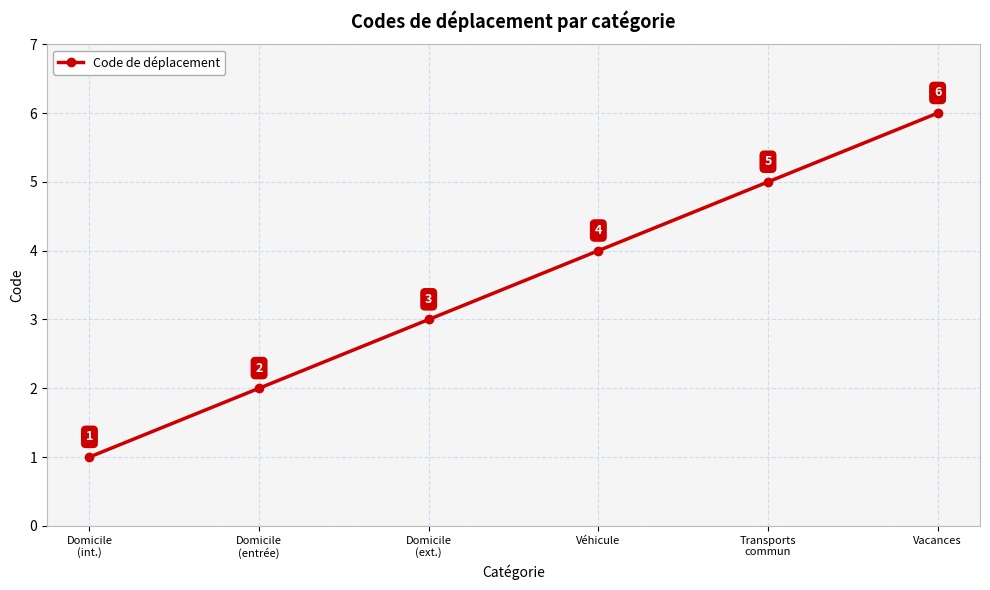

What is the label of the 2nd point from the left?

Domicile
(entrée)